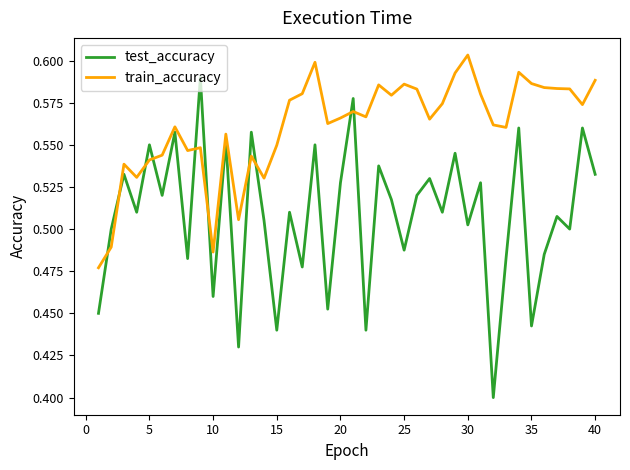

What is the sum of all train_accuracy values?

22.4